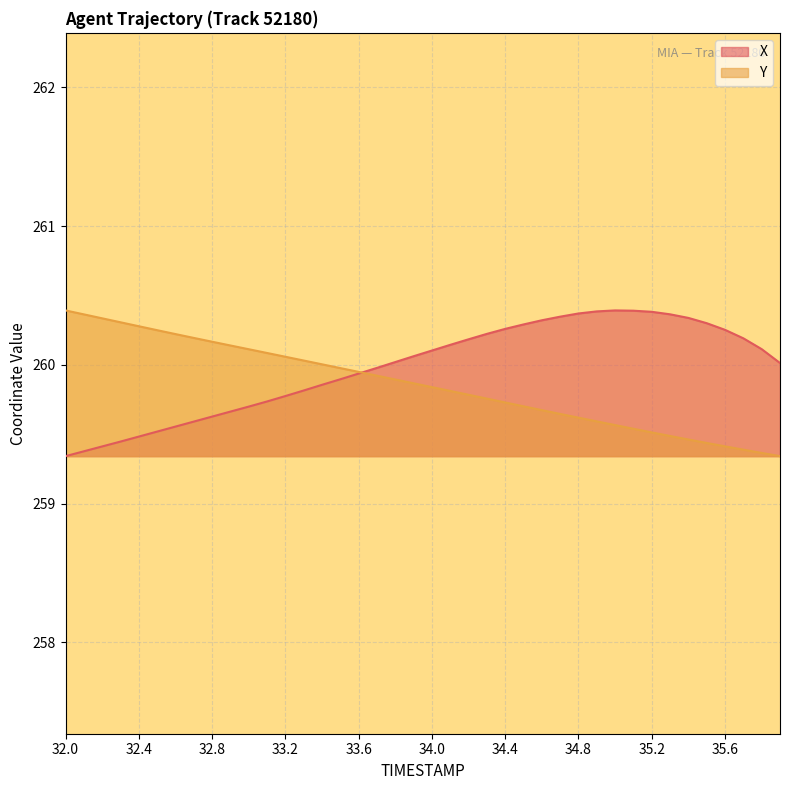

At how many categories does at least one series exceed 259?

40